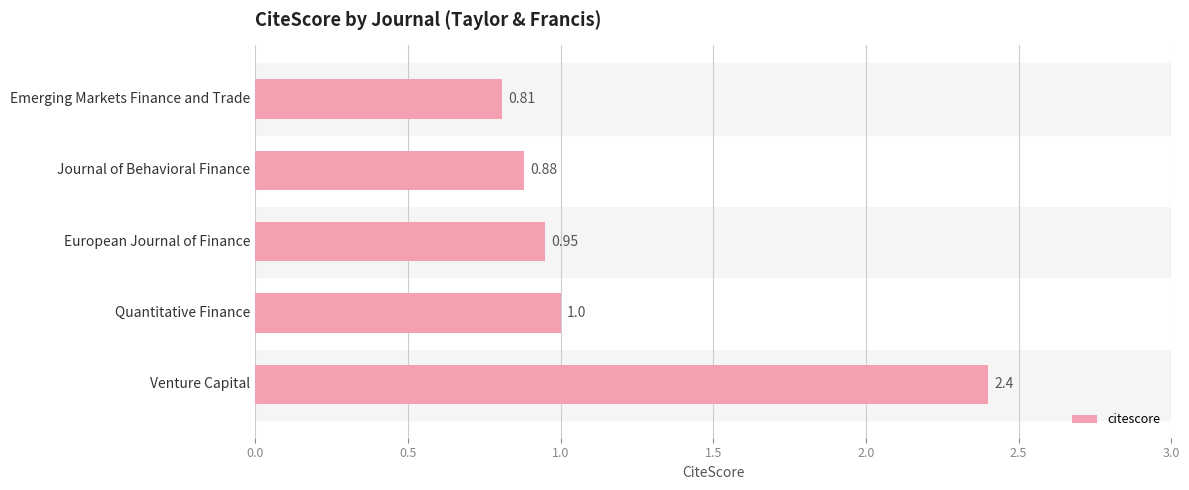

At which label is the value closest to 1?

Quantitative Finance